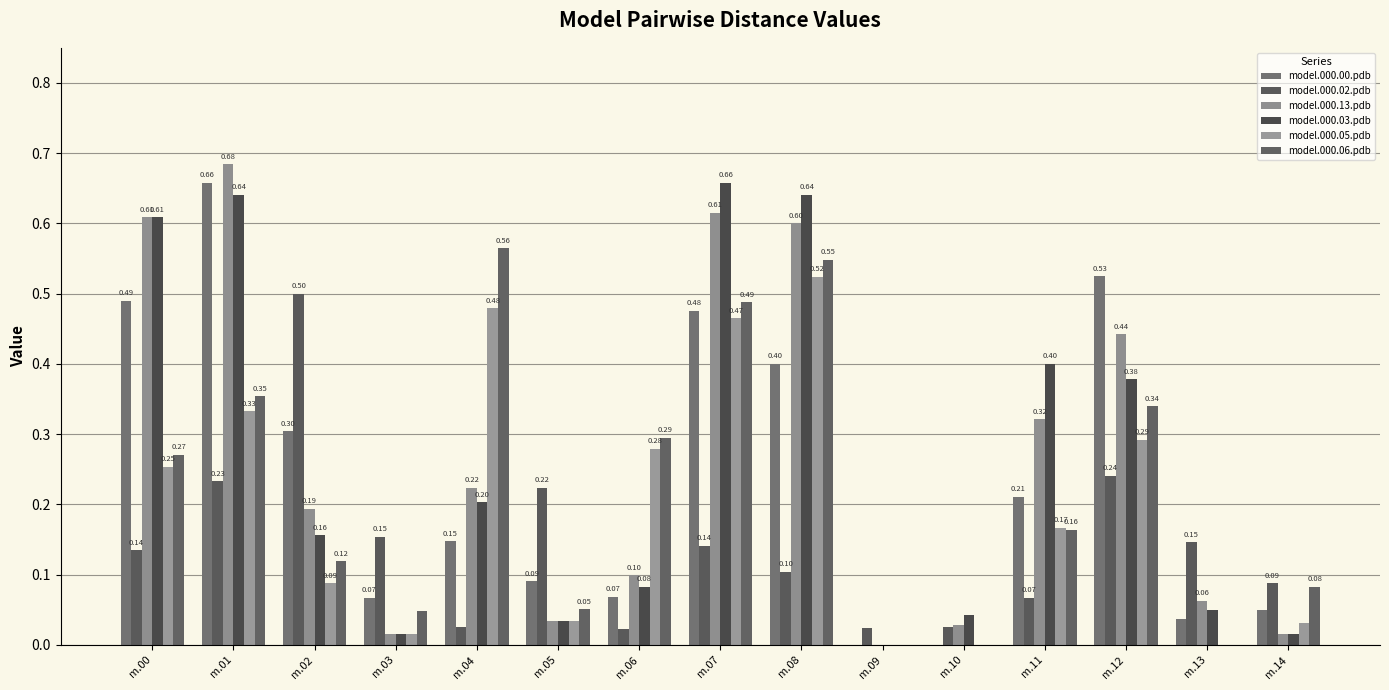

Rank the series by their maximum value, from highest to lowest.

model.000.13.pdb, model.000.00.pdb, model.000.03.pdb, model.000.06.pdb, model.000.05.pdb, model.000.02.pdb